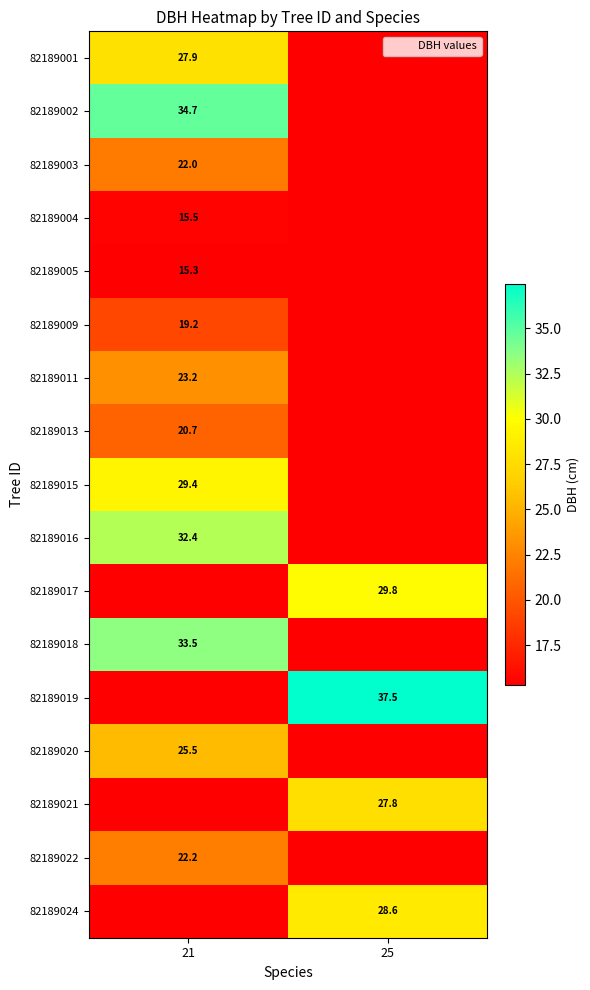

How many series are shown in this chart?

17